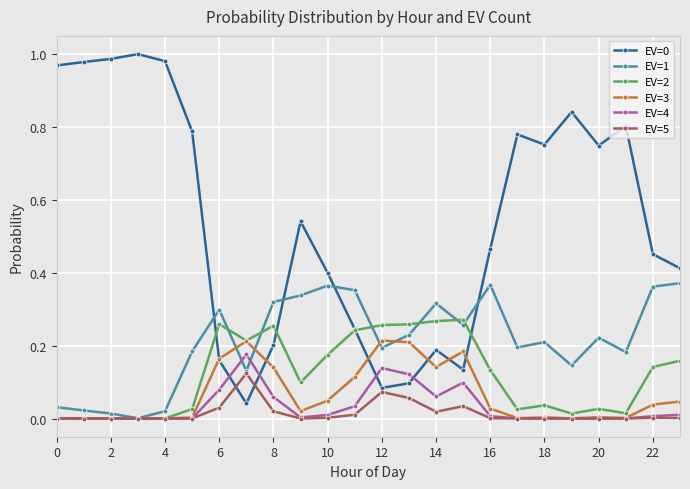

True or false: EV=1 has more than 2 points higher than both neighbors.

True